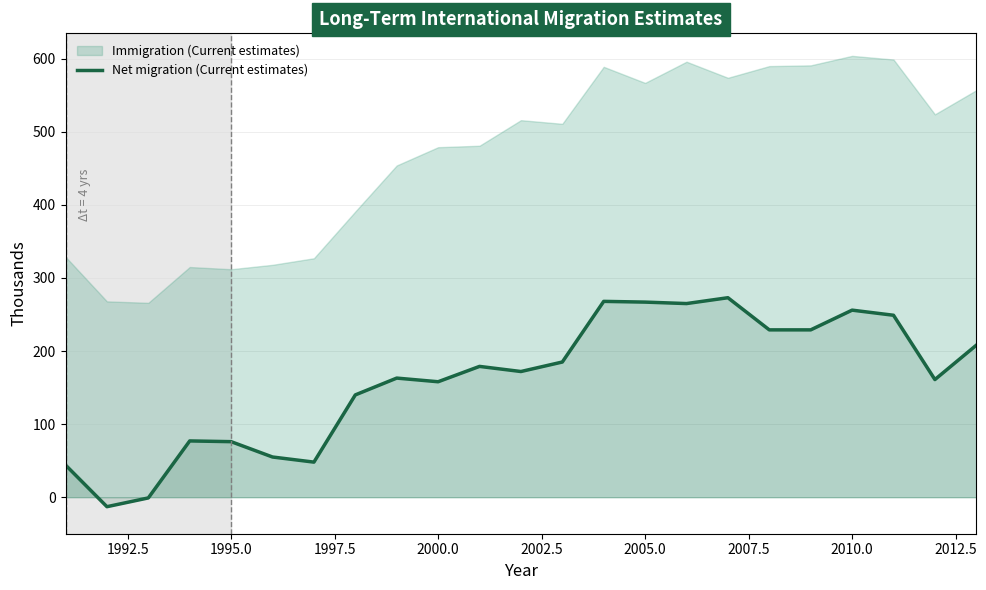

How many values are above zero?

21